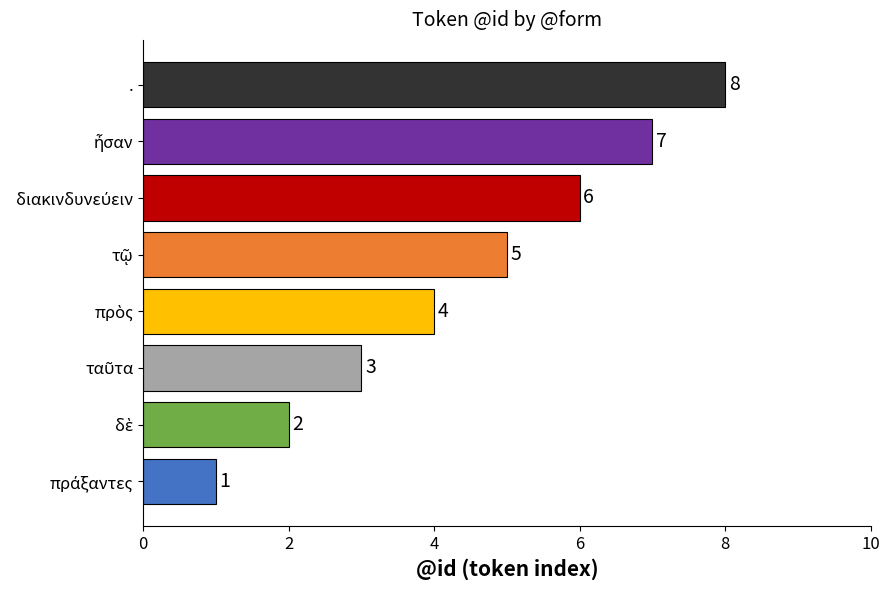

What is the maximum value shown in the chart?

8